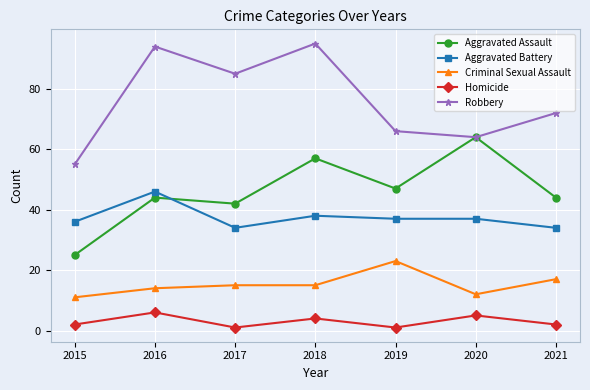

What is the average value of the Aggravated Battery series?

37